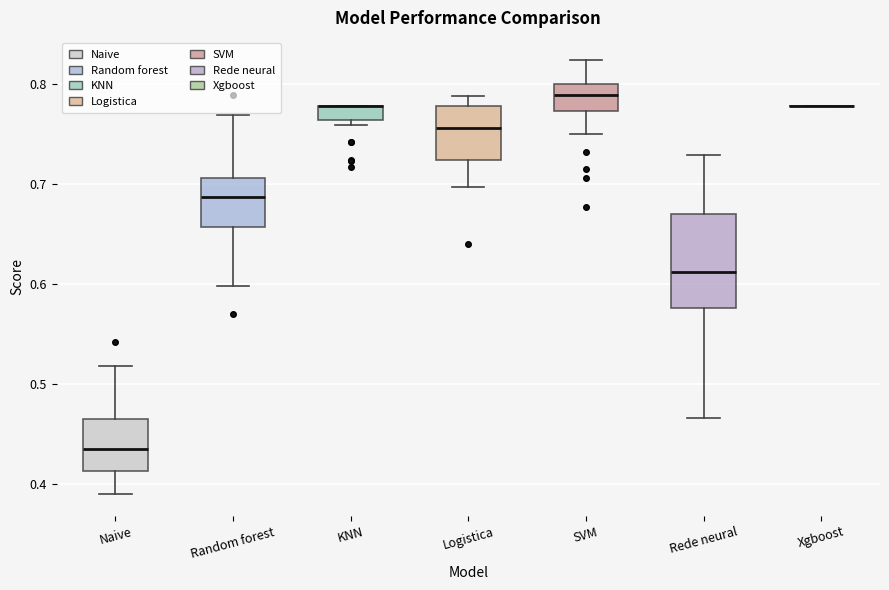

Which box is the tallest, from its lower edge to its upper edge?

Rede neural